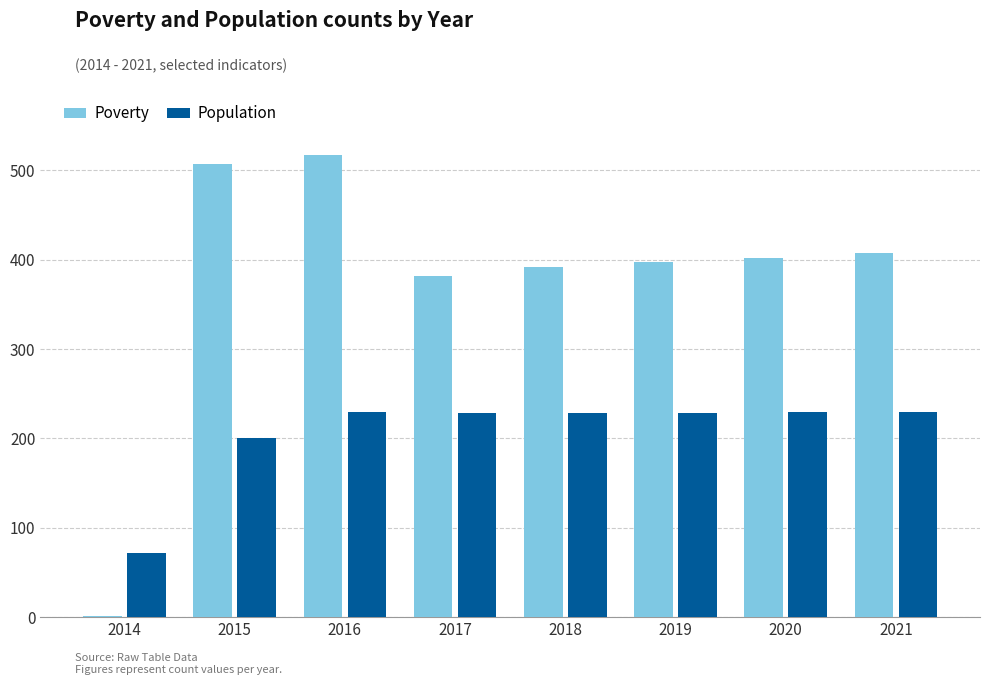

How many distinct data groups are displayed?

2